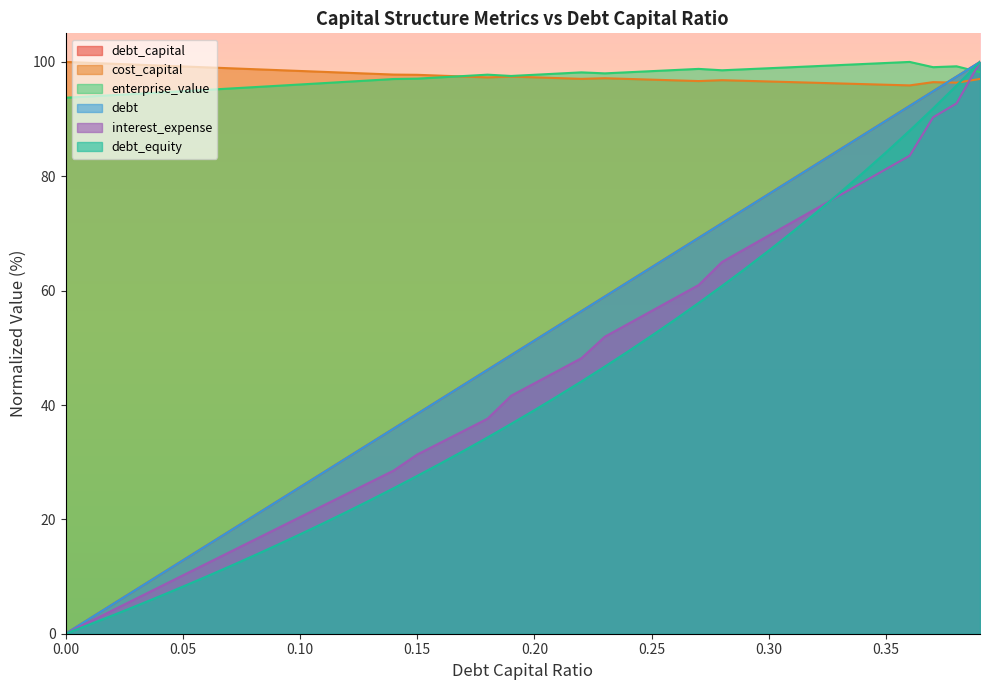

Rank the categories by debt value from highest to lowest.

0.39, 0.38, 0.37, 0.36, 0.35, 0.34, 0.33, 0.32, 0.31, 0.3, 0.29, 0.28, 0.27, 0.26, 0.25, 0.24, 0.23, 0.22, 0.21, 0.2, 0.19, 0.18, 0.17, 0.16, 0.15, 0.14, 0.13, 0.12, 0.11, 0.1, 0.09, 0.08, 0.07, 0.06, 0.05, 0.04, 0.03, 0.02, 0.01, 0.0